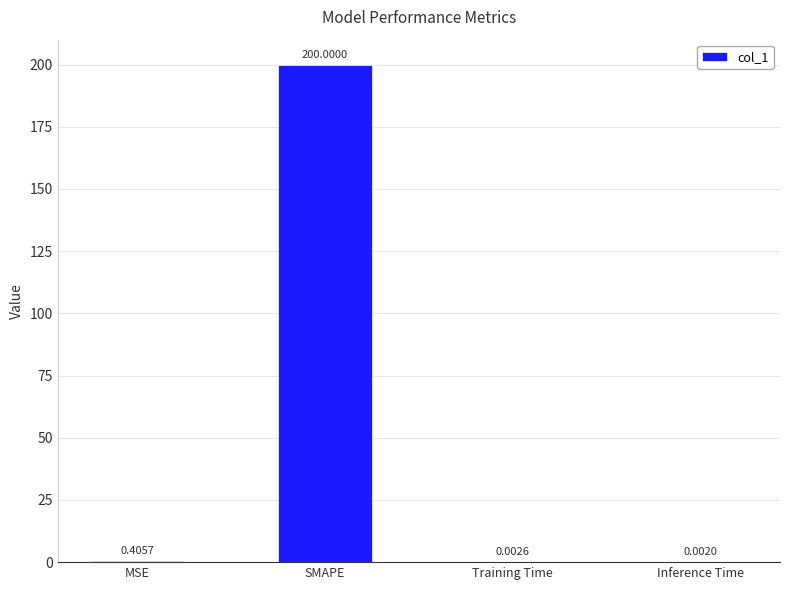

What is the change in value from SMAPE to Inference Time?

-200.0